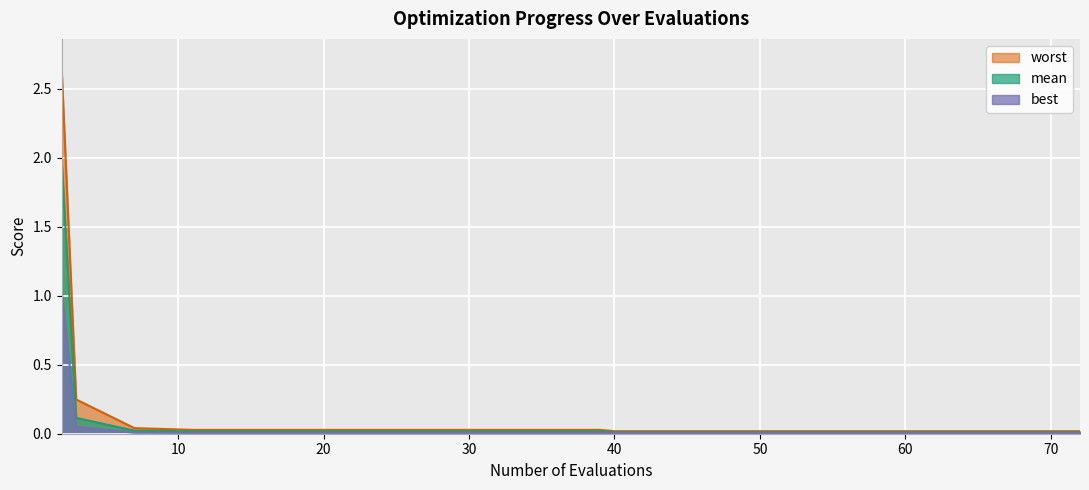

The mean series shows 0.4 at 2. True or false?

False